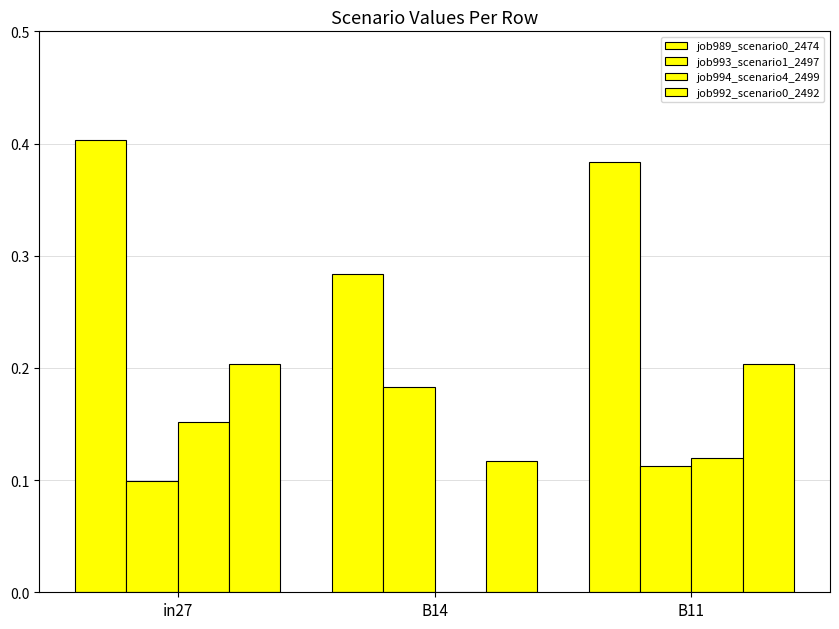

Count the number of data series in this chart.

4